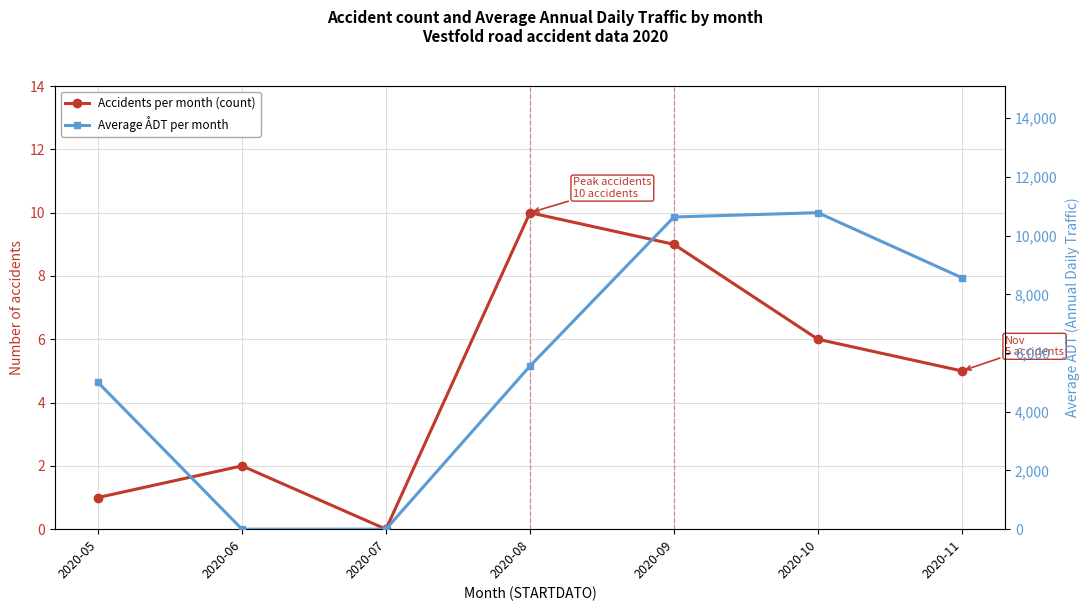

What are all the series names shown in the legend?

Accidents per month (count), Average ÅDT per month